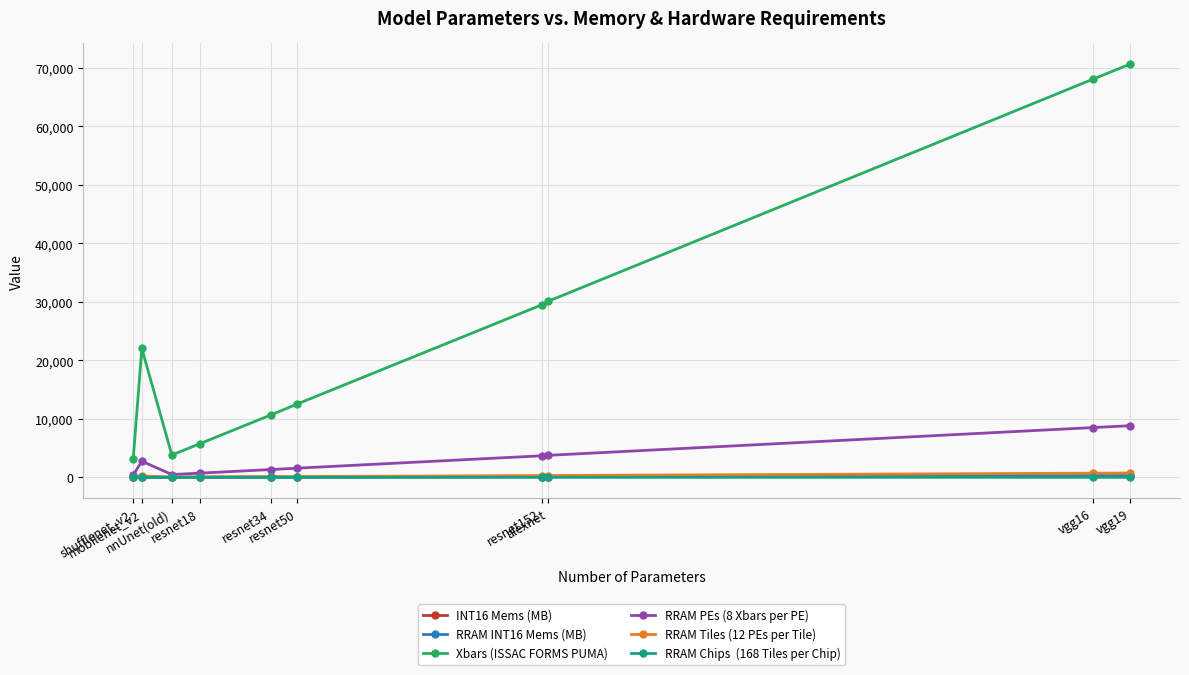

How many lines are shown in the chart?

6